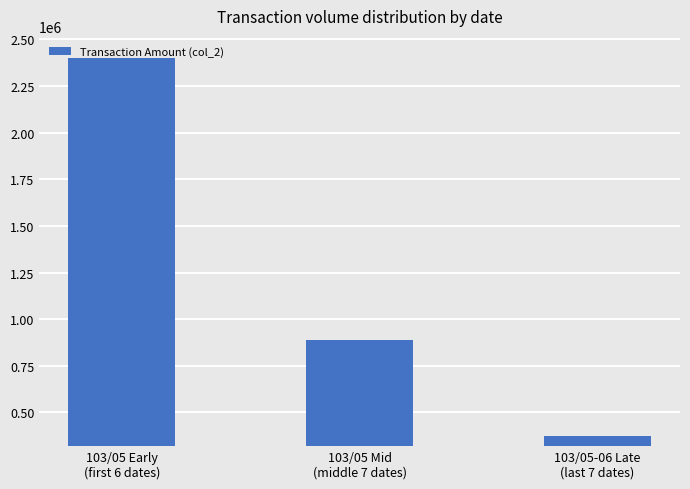

Rank the categories by value from lowest to highest.

103/05-06 Late
(last 7 dates), 103/05 Mid
(middle 7 dates), 103/05 Early
(first 6 dates)